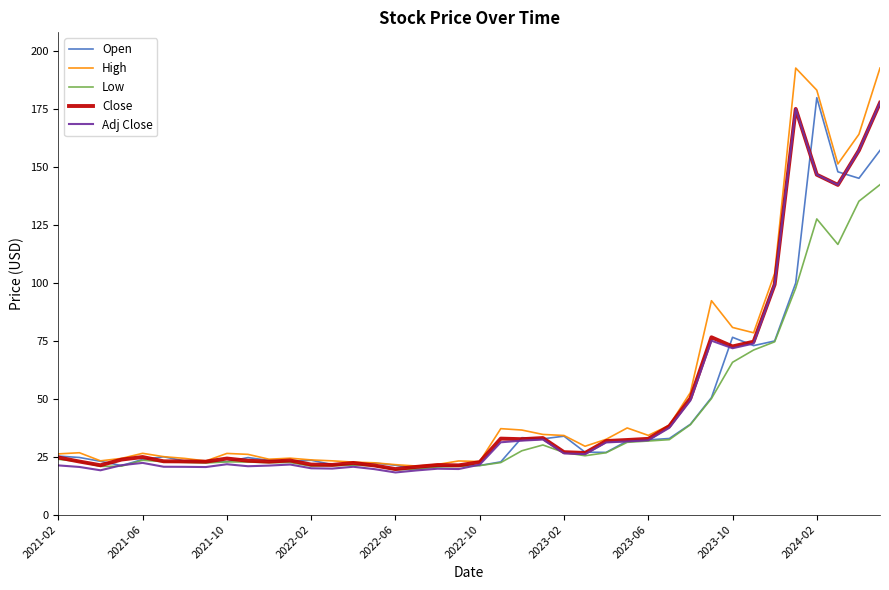

What is the smallest value displayed?

18.2